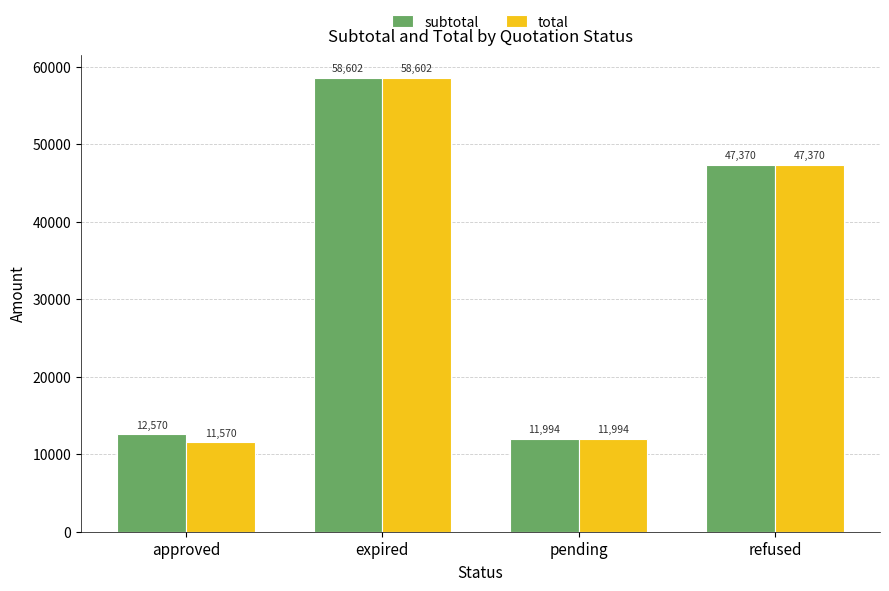

What is the highest value of the subtotal series?

58601.8